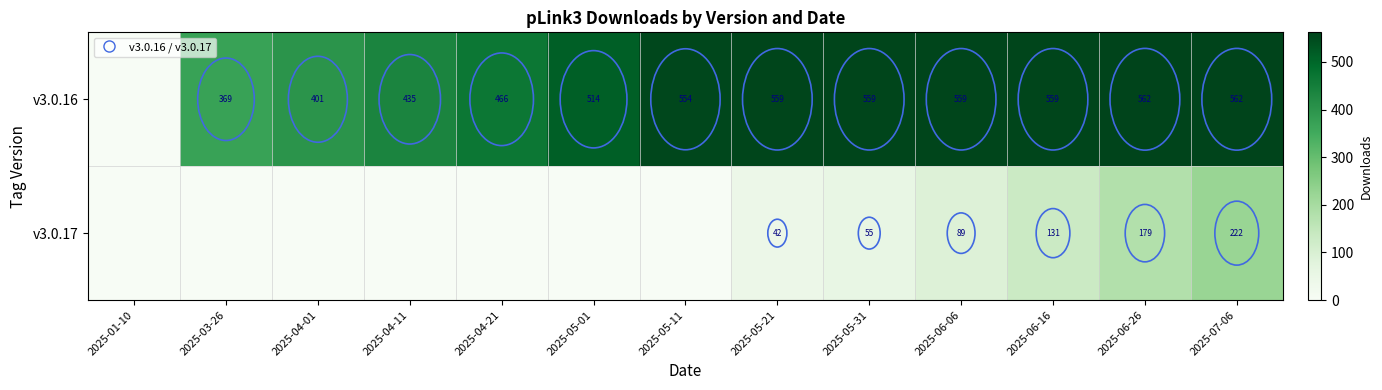

What is the difference between the highest and lowest values at 2025-05-11?

554